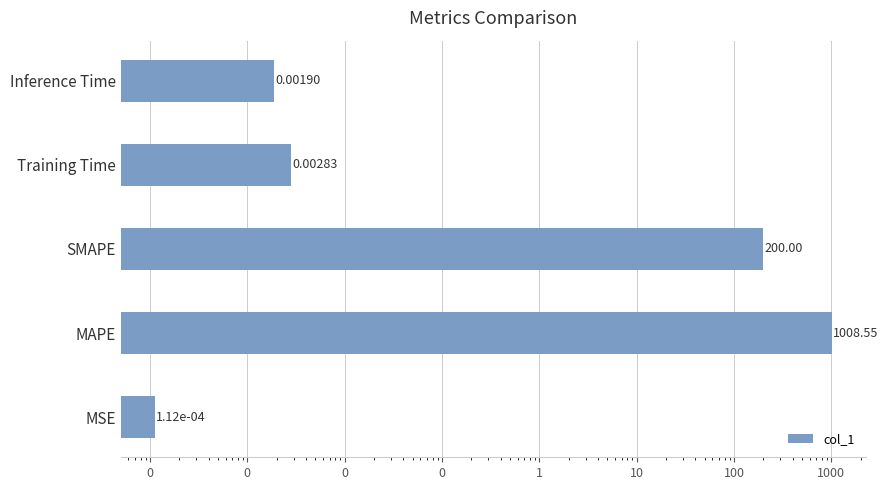

Reading left to right, list all the values displayed in this chart.

0.0	1008.6	200.0	0.0	0.0